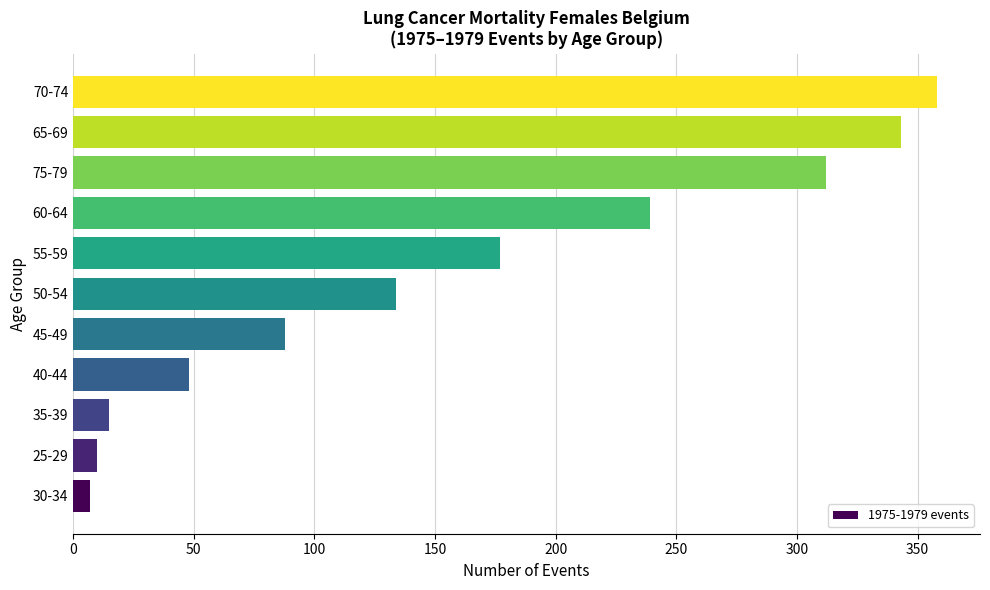

Which has a higher value, 65-69 or 25-29?

65-69